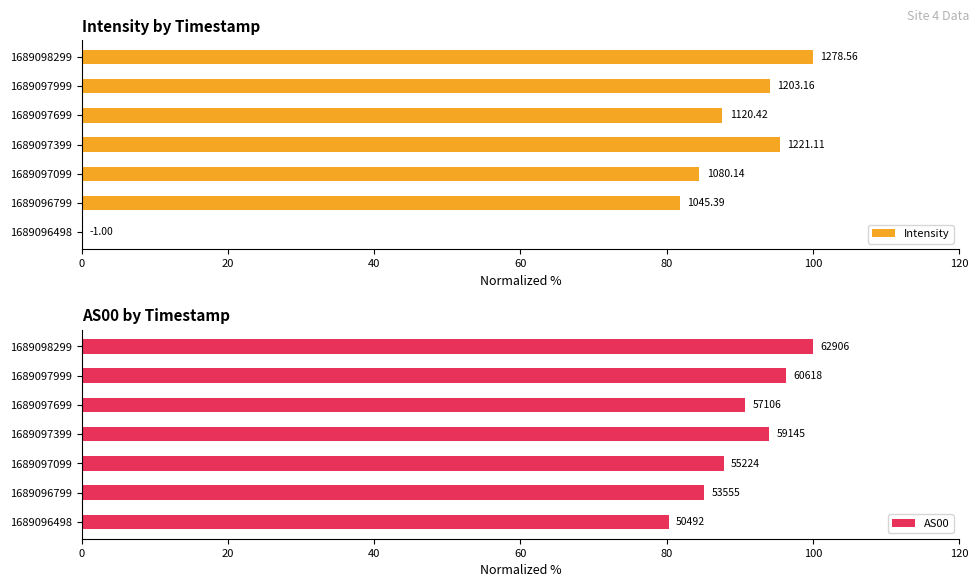

Rank the series at 1689096498 from highest to lowest value.

AS00, Intensity